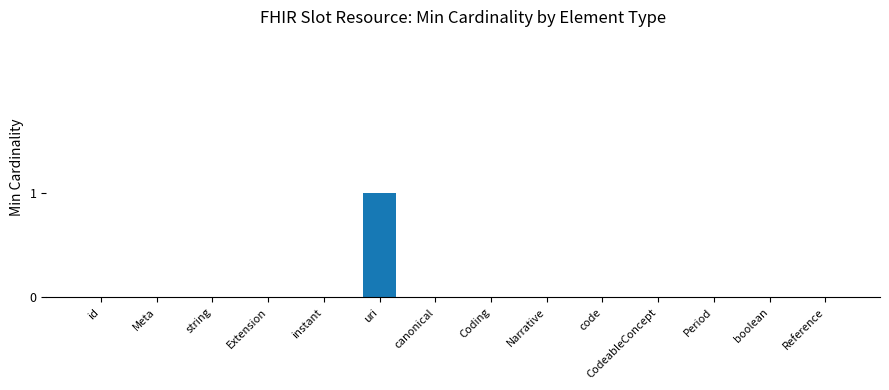

Is it true that the value at Period is 0?

True